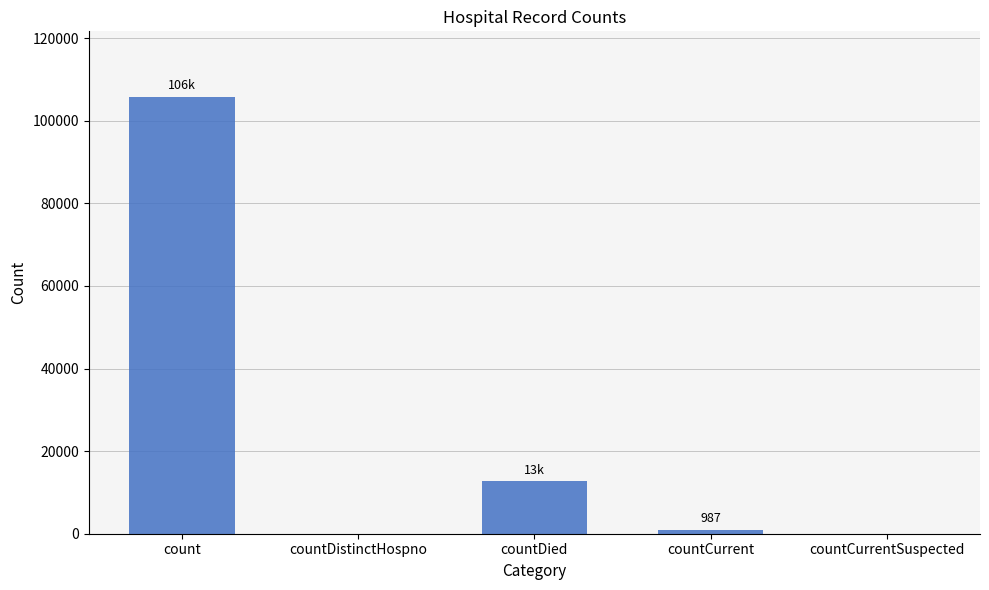

Are the bars grouped side by side (vs. stacked)?

No